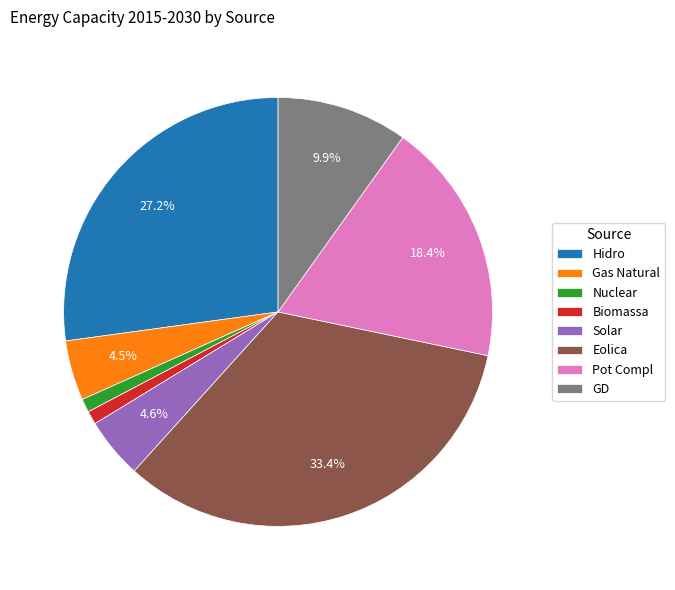

Count the number of slices in the pie.

8